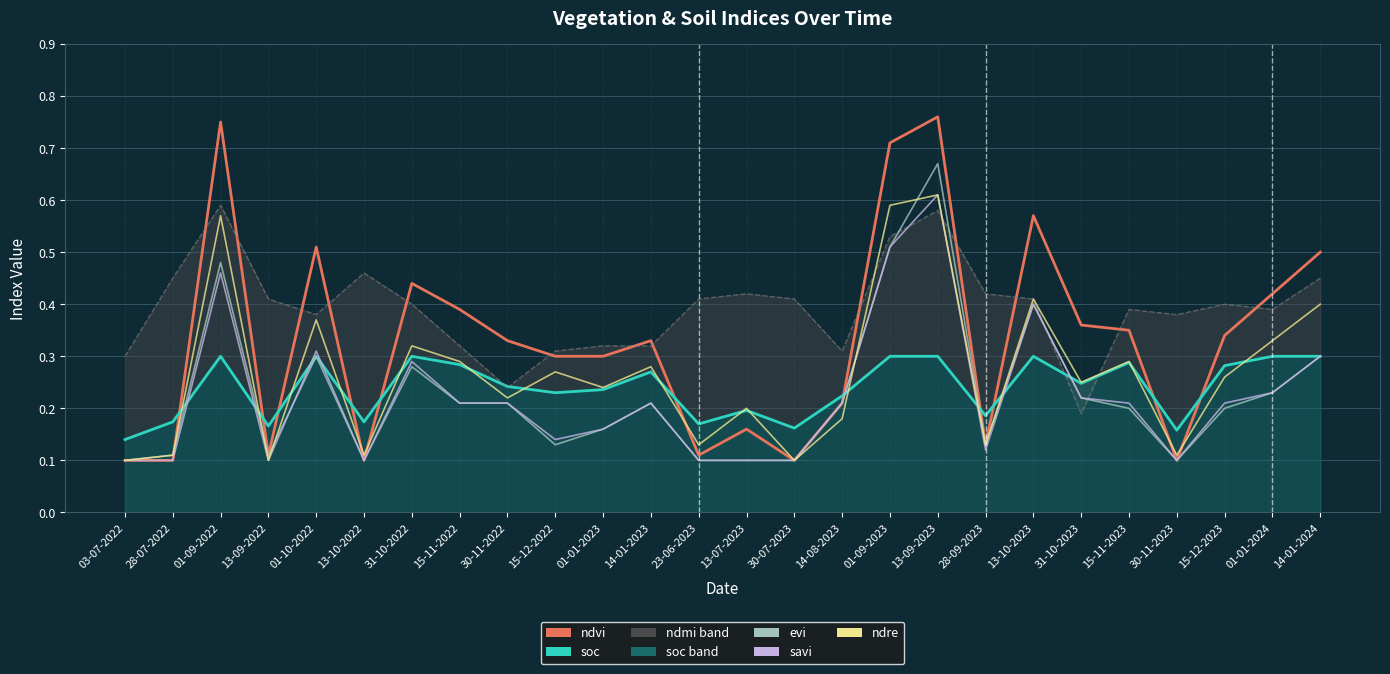

Reading right to left, what are all the values shown in this chart?

ndvi: 14-01-2024=0.5	01-01-2024=0.4	15-12-2023=0.3	30-11-2023=0.1	15-11-2023=0.3	31-10-2023=0.4	13-10-2023=0.6	28-09-2023=0.1	13-09-2023=0.8	01-09-2023=0.7	14-08-2023=0.2	30-07-2023=0.1	13-07-2023=0.2	23-06-2023=0.1	14-01-2023=0.3	01-01-2023=0.3	15-12-2022=0.3	30-11-2022=0.3	15-11-2022=0.4	31-10-2022=0.4	13-10-2022=0.1	01-10-2022=0.5	13-09-2022=0.1	01-09-2022=0.8	28-07-2022=0.1	03-07-2022=0.1
soc_line: 14-01-2024=0.3	01-01-2024=0.3	15-12-2023=0.3	30-11-2023=0.2	15-11-2023=0.3	31-10-2023=0.2	13-10-2023=0.3	28-09-2023=0.2	13-09-2023=0.3	01-09-2023=0.3	14-08-2023=0.2	30-07-2023=0.2	13-07-2023=0.2	23-06-2023=0.2	14-01-2023=0.3	01-01-2023=0.2	15-12-2022=0.2	30-11-2022=0.2	15-11-2022=0.3	31-10-2022=0.3	13-10-2022=0.2	01-10-2022=0.3	13-09-2022=0.2	01-09-2022=0.3	28-07-2022=0.2	03-07-2022=0.1
ndmi_line: 14-01-2024=0.5	01-01-2024=0.4	15-12-2023=0.4	30-11-2023=0.4	15-11-2023=0.4	31-10-2023=0.2	13-10-2023=0.4	28-09-2023=0.4	13-09-2023=0.6	01-09-2023=0.5	14-08-2023=0.3	30-07-2023=0.4	13-07-2023=0.4	23-06-2023=0.4	14-01-2023=0.3	01-01-2023=0.3	15-12-2022=0.3	30-11-2022=0.2	15-11-2022=0.3	31-10-2022=0.4	13-10-2022=0.5	01-10-2022=0.4	13-09-2022=0.4	01-09-2022=0.6	28-07-2022=0.5	03-07-2022=0.3
evi: 14-01-2024=0.3	01-01-2024=0.2	15-12-2023=0.2	30-11-2023=0.1	15-11-2023=0.2	31-10-2023=0.2	13-10-2023=0.4	28-09-2023=0.1	13-09-2023=0.7	01-09-2023=0.5	14-08-2023=0.2	30-07-2023=0.1	13-07-2023=0.1	23-06-2023=0.1	14-01-2023=0.2	01-01-2023=0.2	15-12-2022=0.1	30-11-2022=0.2	15-11-2022=0.2	31-10-2022=0.3	13-10-2022=0.1	01-10-2022=0.3	13-09-2022=0.1	01-09-2022=0.5	28-07-2022=0.1	03-07-2022=0.1
savi: 14-01-2024=0.3	01-01-2024=0.2	15-12-2023=0.2	30-11-2023=0.1	15-11-2023=0.2	31-10-2023=0.2	13-10-2023=0.4	28-09-2023=0.1	13-09-2023=0.6	01-09-2023=0.5	14-08-2023=0.2	30-07-2023=0.1	13-07-2023=0.1	23-06-2023=0.1	14-01-2023=0.2	01-01-2023=0.2	15-12-2022=0.1	30-11-2022=0.2	15-11-2022=0.2	31-10-2022=0.3	13-10-2022=0.1	01-10-2022=0.3	13-09-2022=0.1	01-09-2022=0.5	28-07-2022=0.1	03-07-2022=0.1
ndre: 14-01-2024=0.4	01-01-2024=0.3	15-12-2023=0.3	30-11-2023=0.1	15-11-2023=0.3	31-10-2023=0.2	13-10-2023=0.4	28-09-2023=0.1	13-09-2023=0.6	01-09-2023=0.6	14-08-2023=0.2	30-07-2023=0.1	13-07-2023=0.2	23-06-2023=0.1	14-01-2023=0.3	01-01-2023=0.2	15-12-2022=0.3	30-11-2022=0.2	15-11-2022=0.3	31-10-2022=0.3	13-10-2022=0.1	01-10-2022=0.4	13-09-2022=0.1	01-09-2022=0.6	28-07-2022=0.1	03-07-2022=0.1